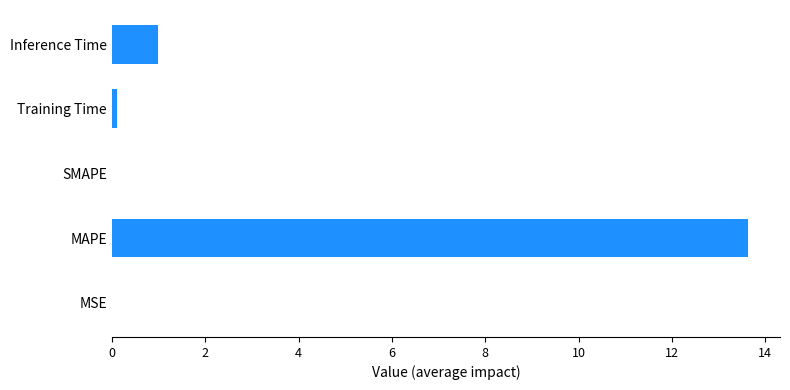

Which label corresponds to the largest value in the chart?

MAPE